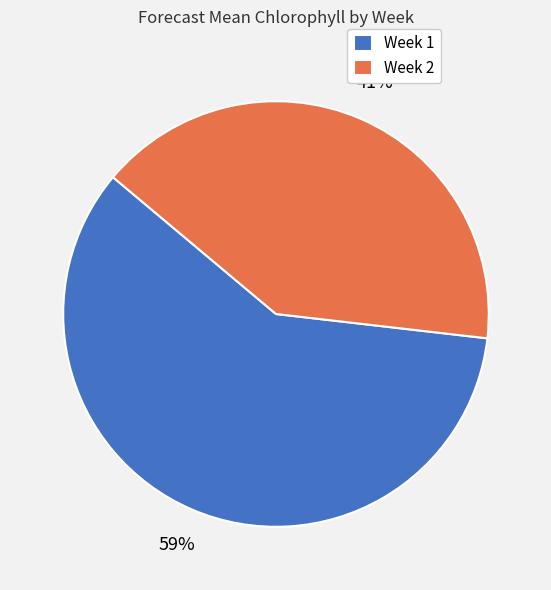

Between Week 1 and Week 2, which is larger?

Week 1